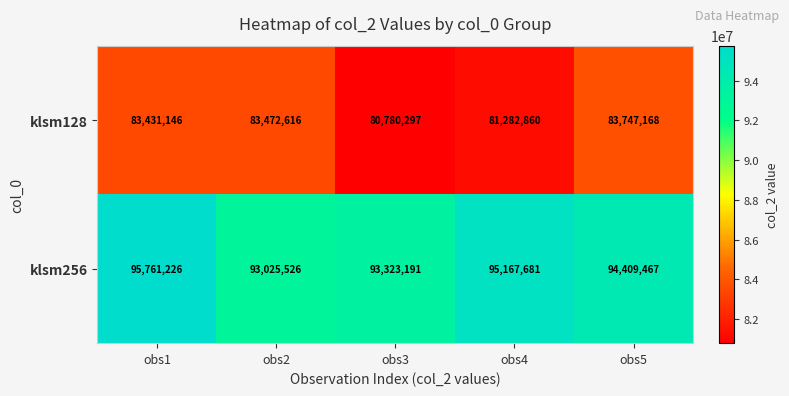

True or false: klsm128 has a value of 143725729 at obs3.

False